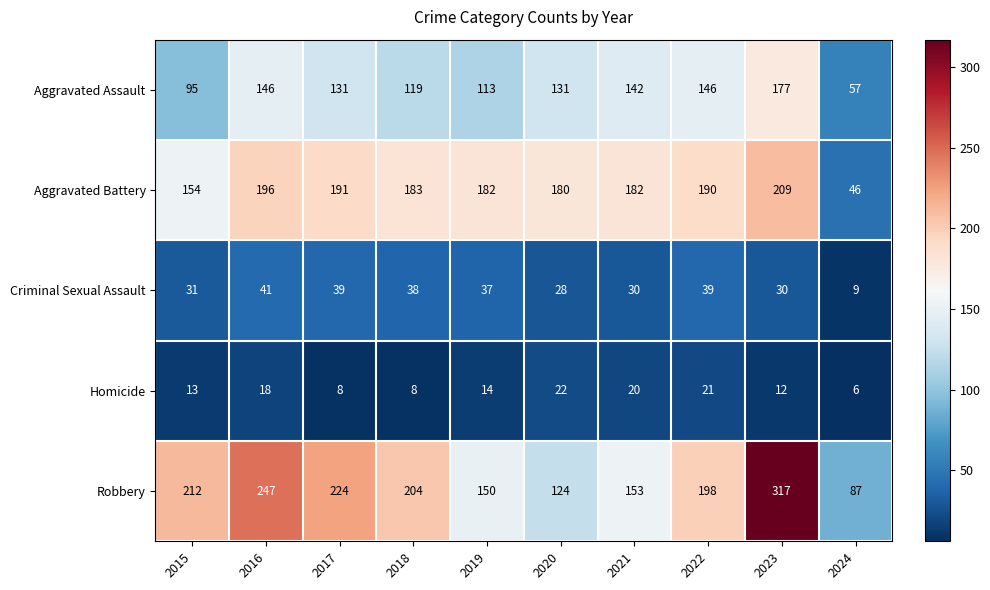

Which series has the widest spread of values?

Robbery